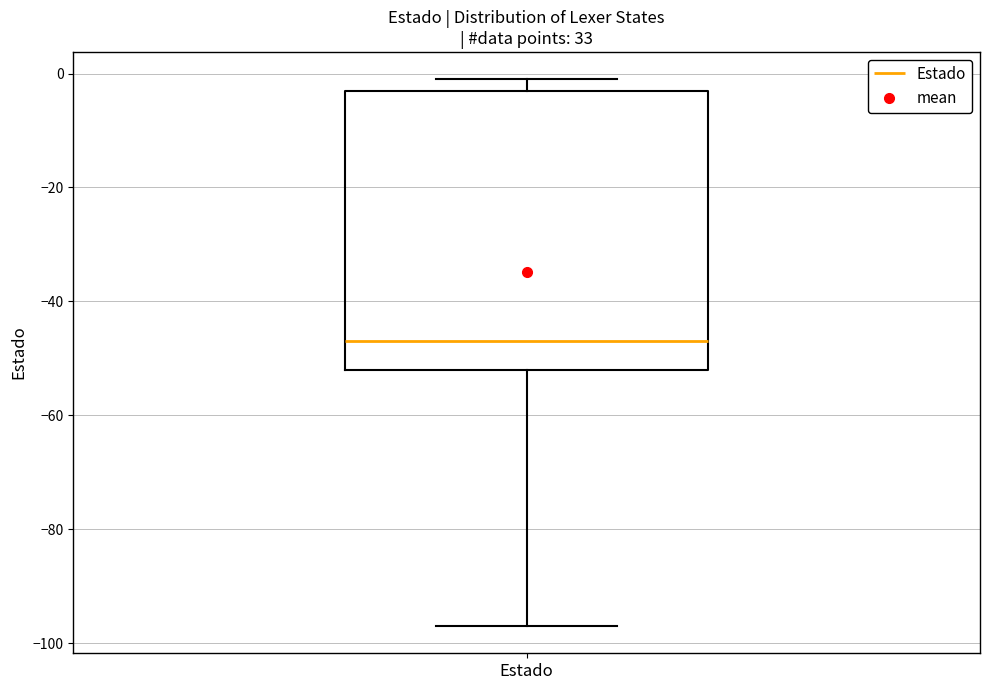

Where is the lower edge of the box for Estado on the y-axis? The values are not printed on the chart, so give them approximately, as read against the axis.

-52